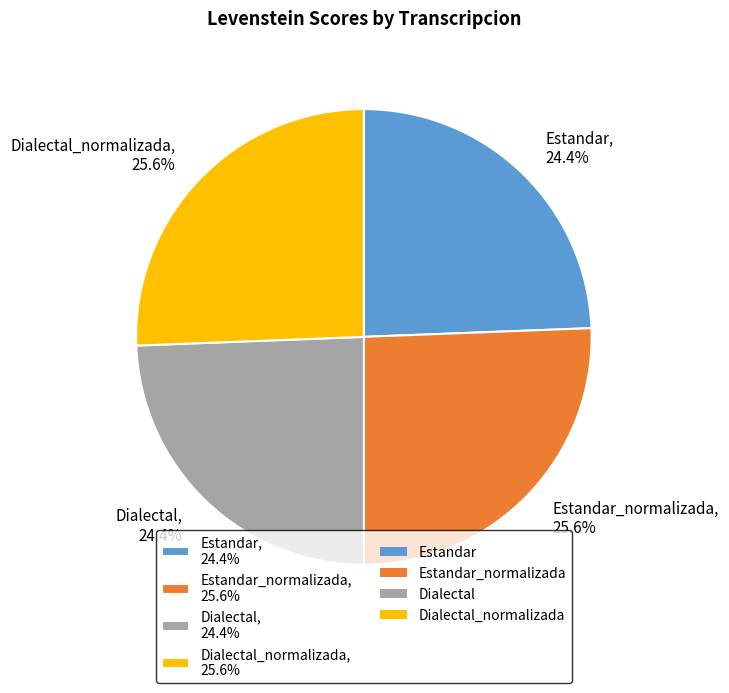

Does Dialectal_normalizada, 25.6% represent more than half of the total?

No